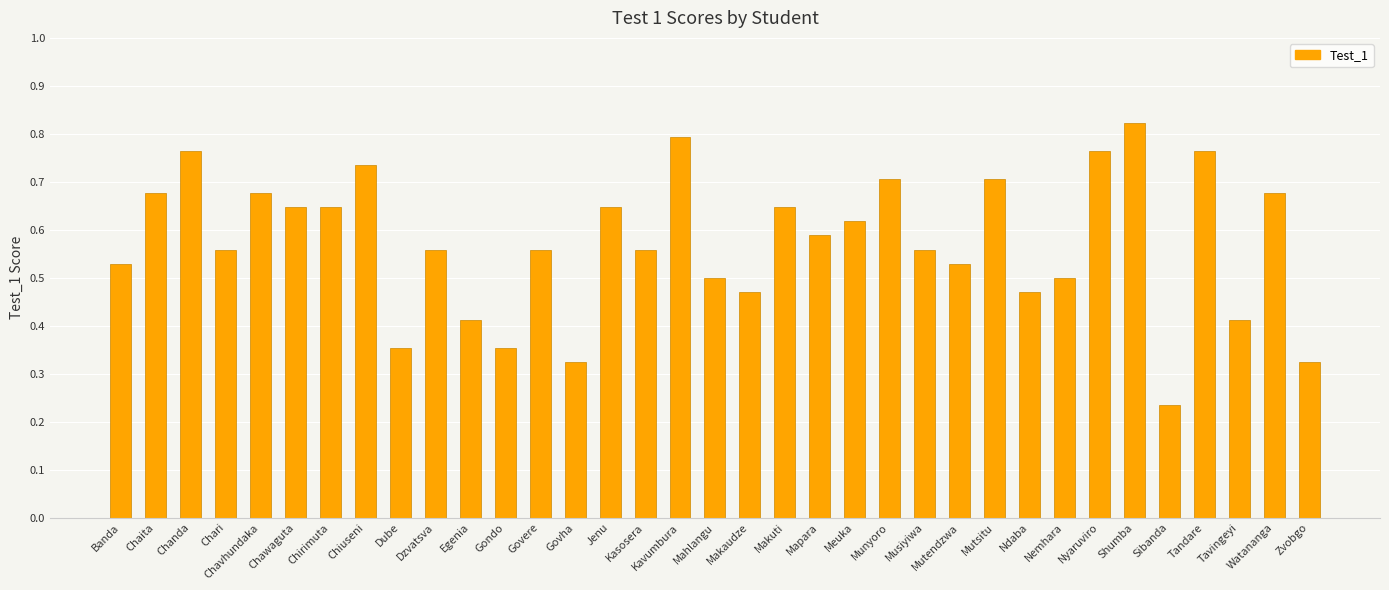

At which label is the value closest to 0?

Sibanda